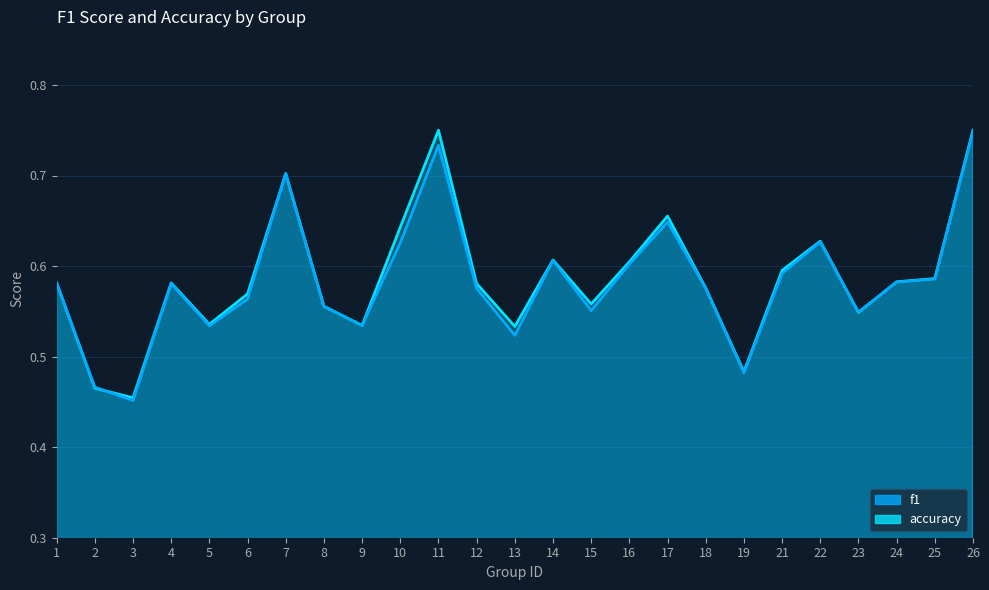

Where do f1 and accuracy first cross each other?

2 and 3